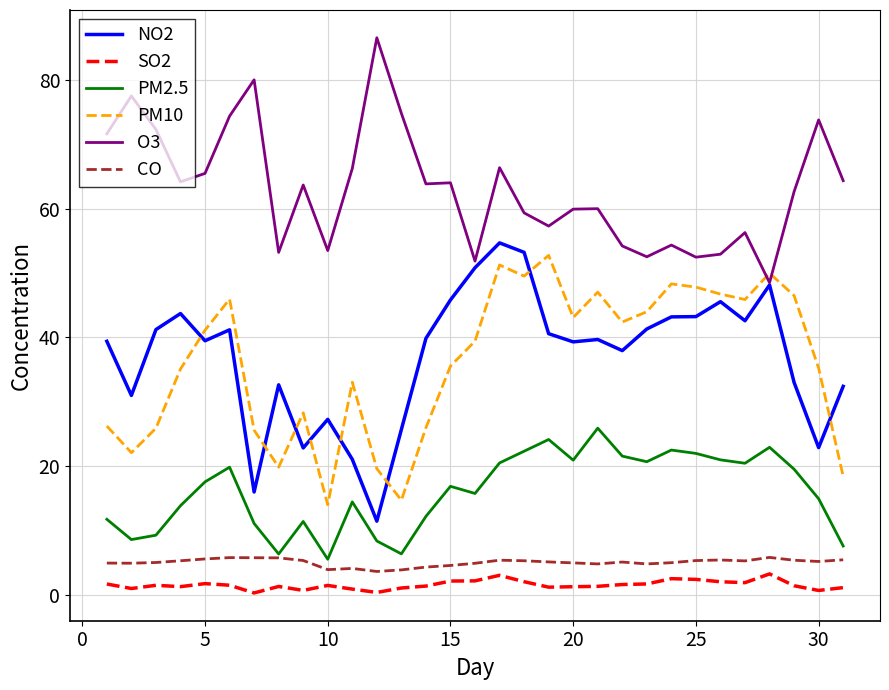

True or false: NO2 and CO cross at least once.

False